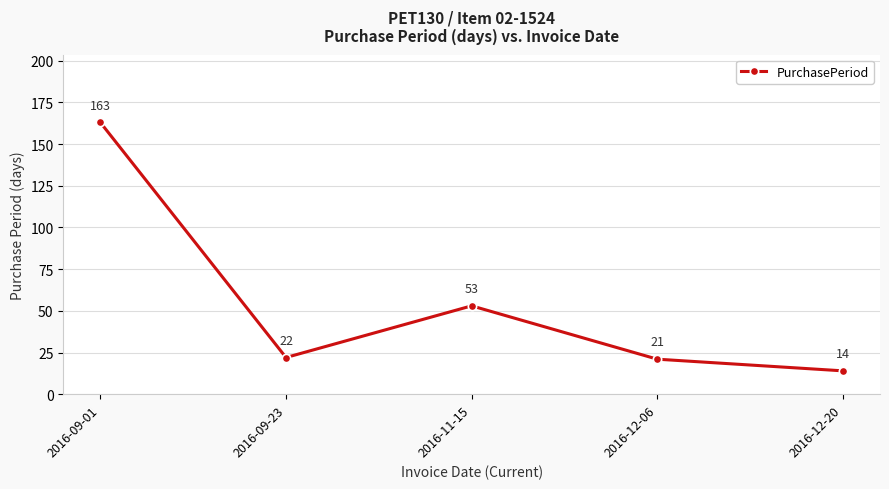

Which category has the lowest value across all series?

2016-12-20